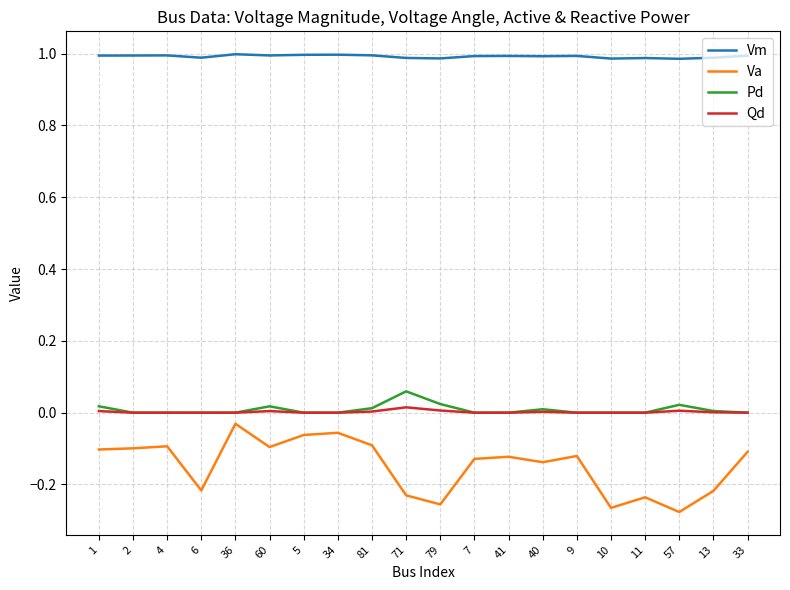

True or false: Va and Pd intersect in this chart.

False